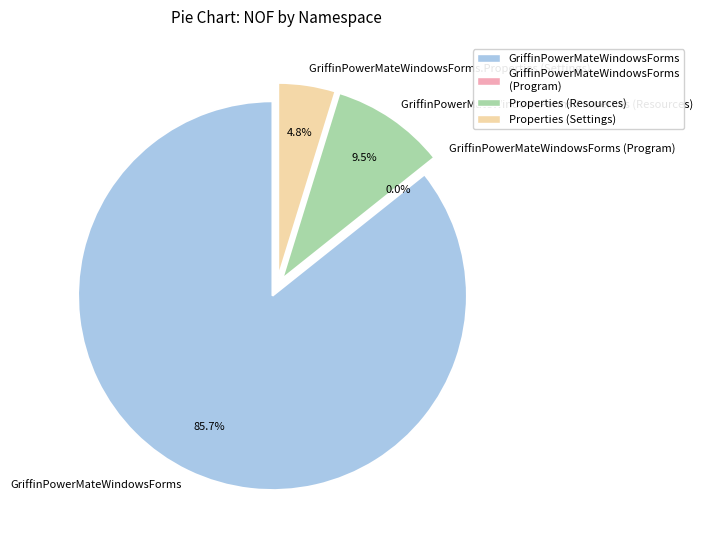

Which category accounts for the majority?

GriffinPowerMateWindowsForms